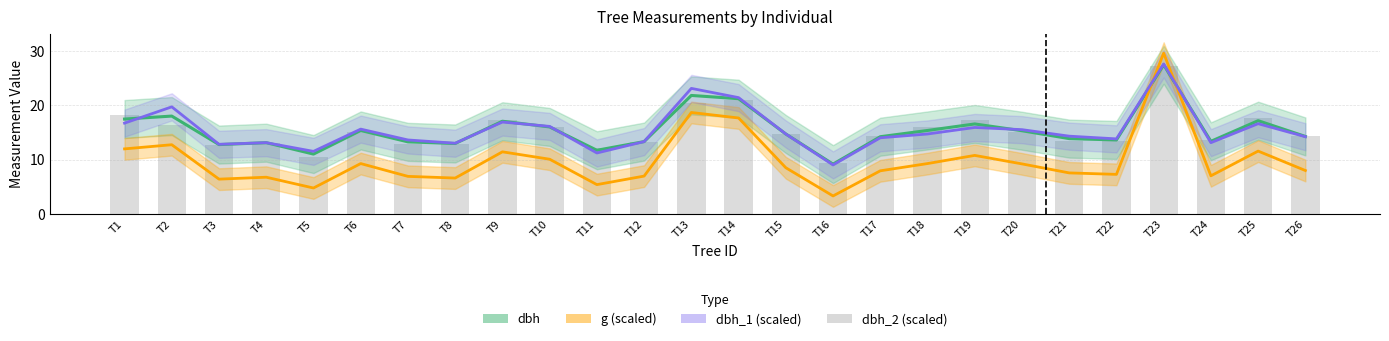

The value at T6 is 15.1. True or false?

True